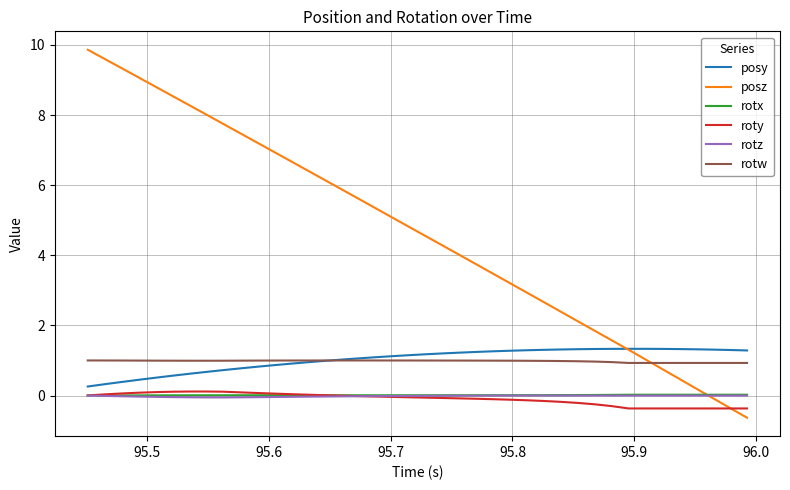

Does the chart have visible grid lines?

Yes